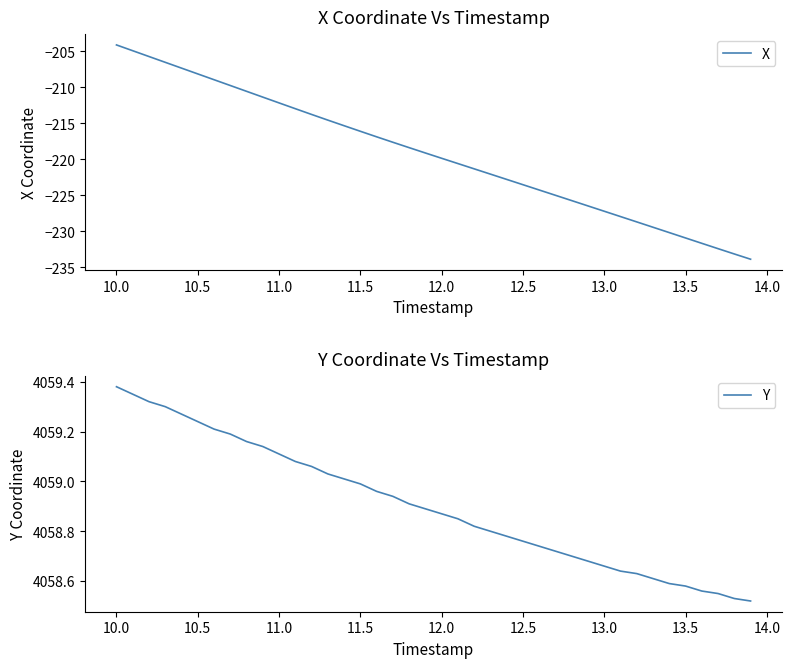

What is the minimum value for X?

-233.9